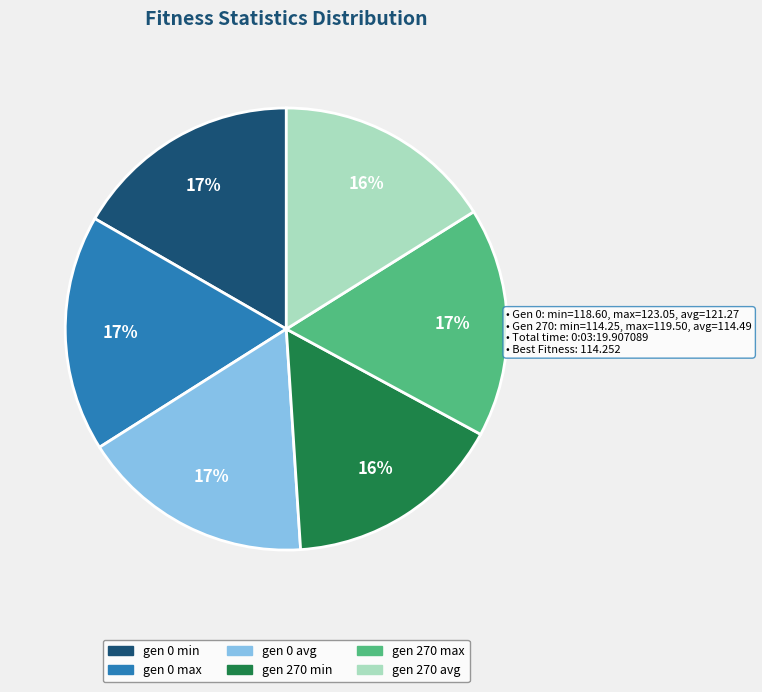

Does gen 0 max account for over 50% of the chart?

No